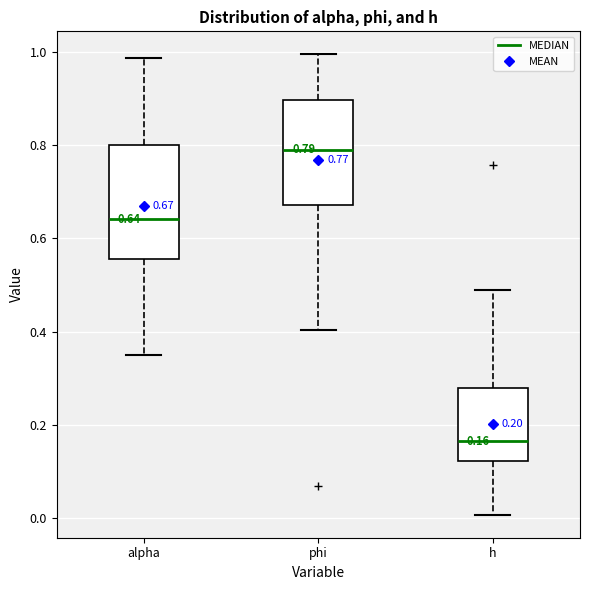

Which box has the lowest median line?

h